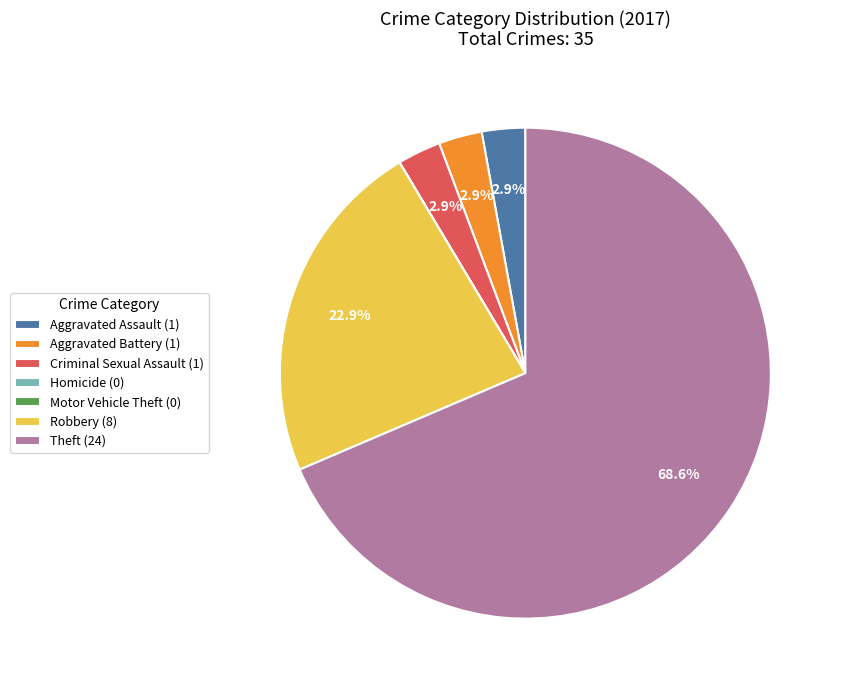

To the nearest percent, what is the average slice percentage?

14%